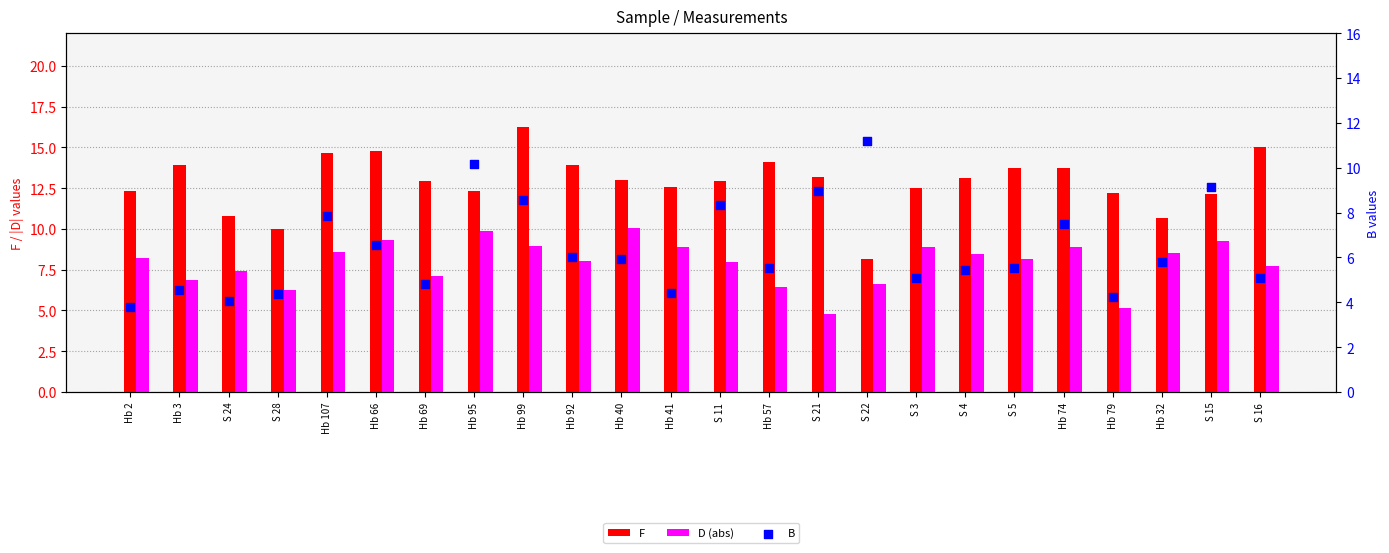

Which series reaches the minimum Y coordinate?

B